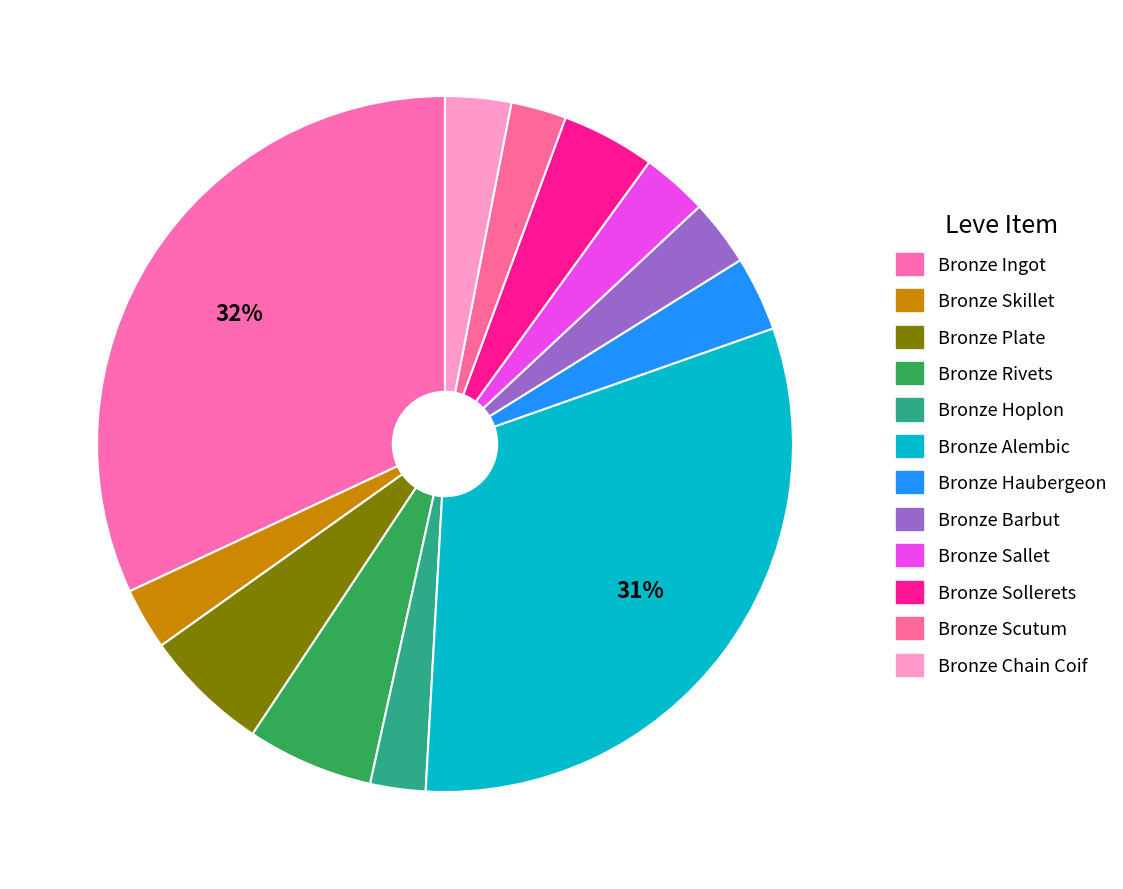

Is there any slice that represents more than half of the pie?

No